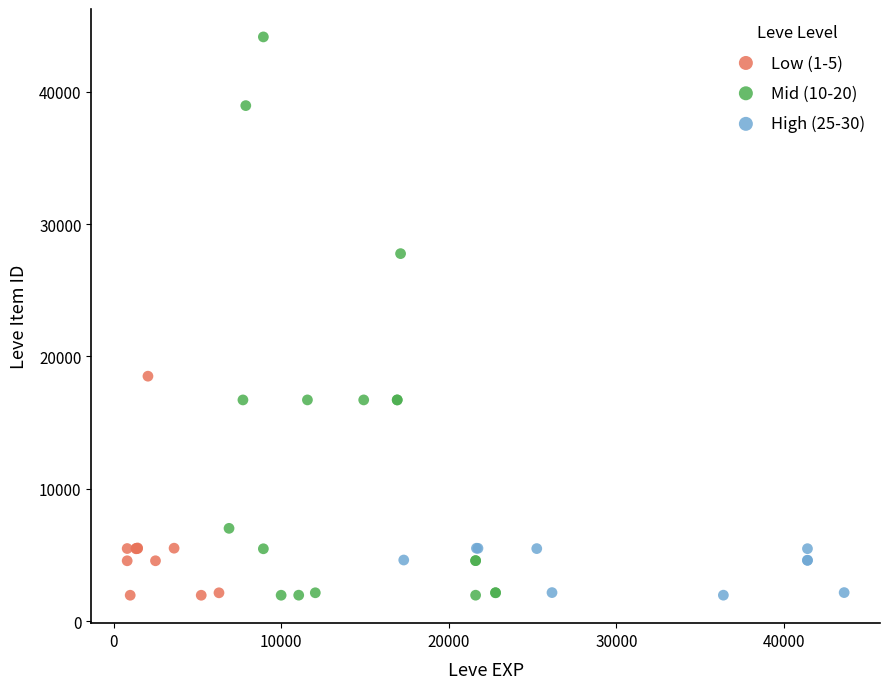

Which series has the largest Y range (max minus min)?

Mid (10-20)